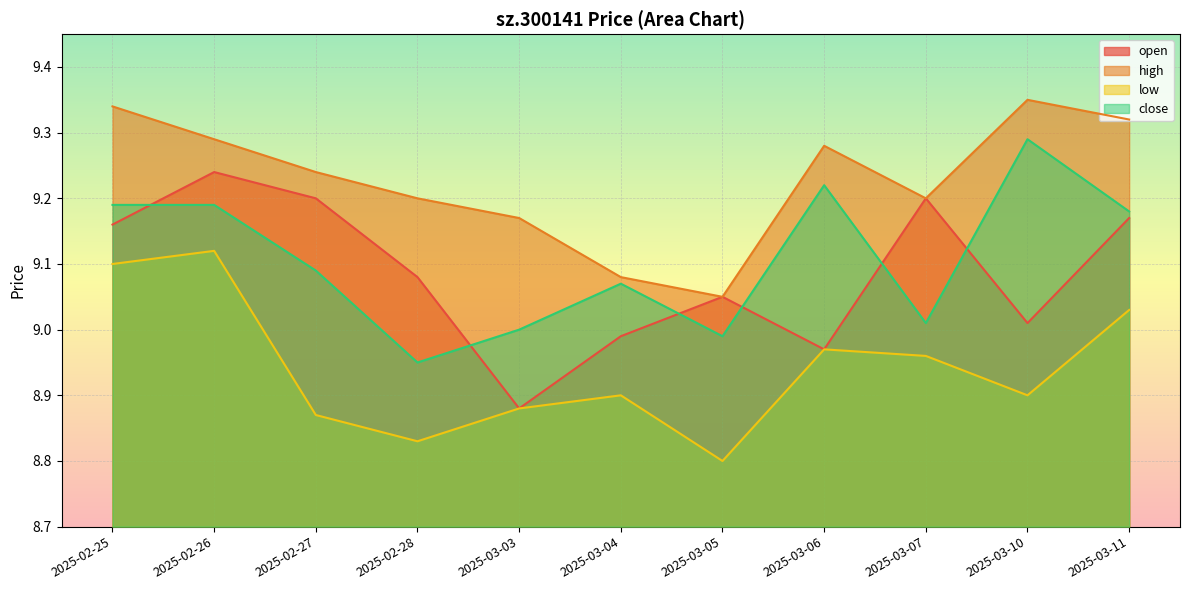

How many lines are shown in the chart?

4